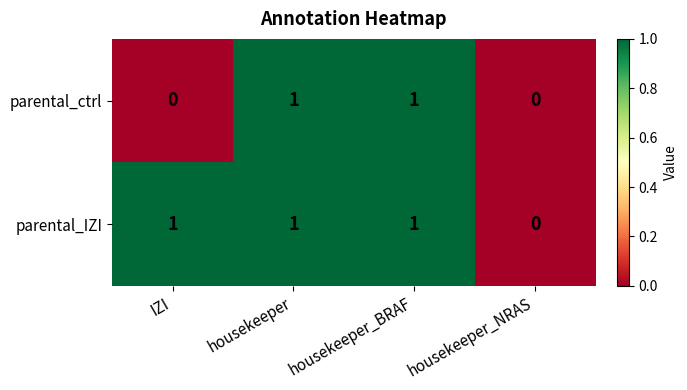

How many parental_IZI values are between 1 and 2?

3